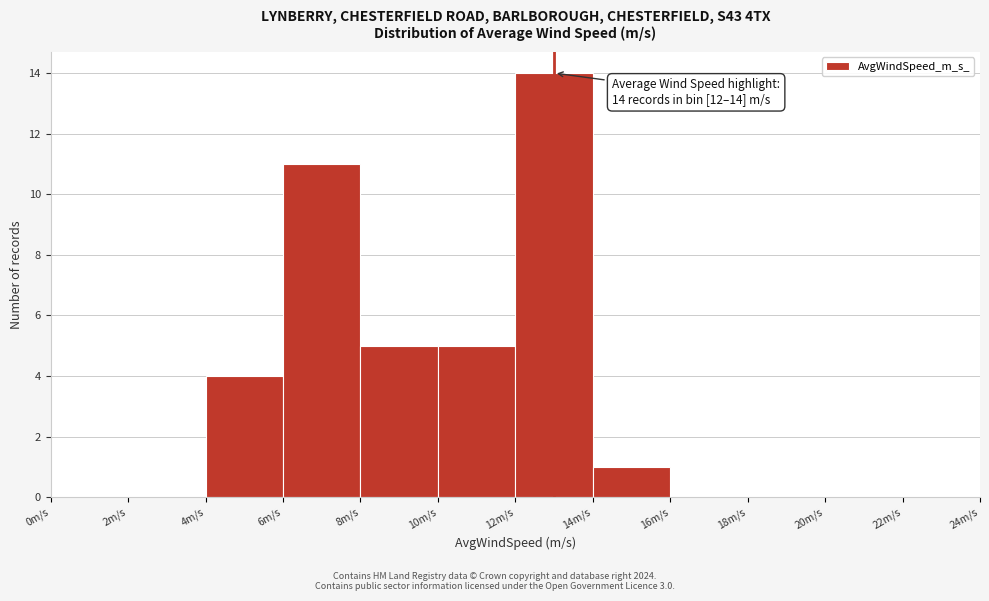

Which range on the x-axis has the tallest bar?

12 to 14